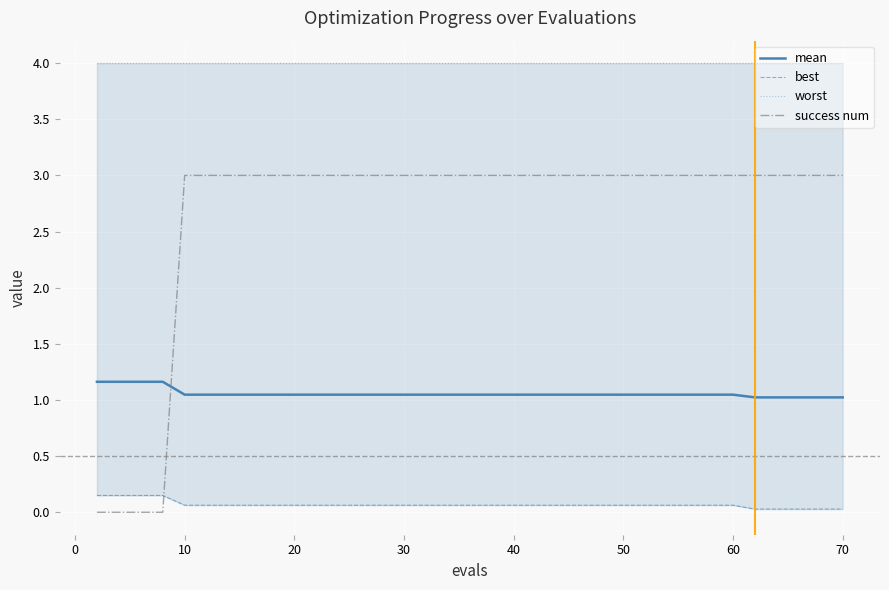

Is it true that success num equals 3.0 at 10?

True